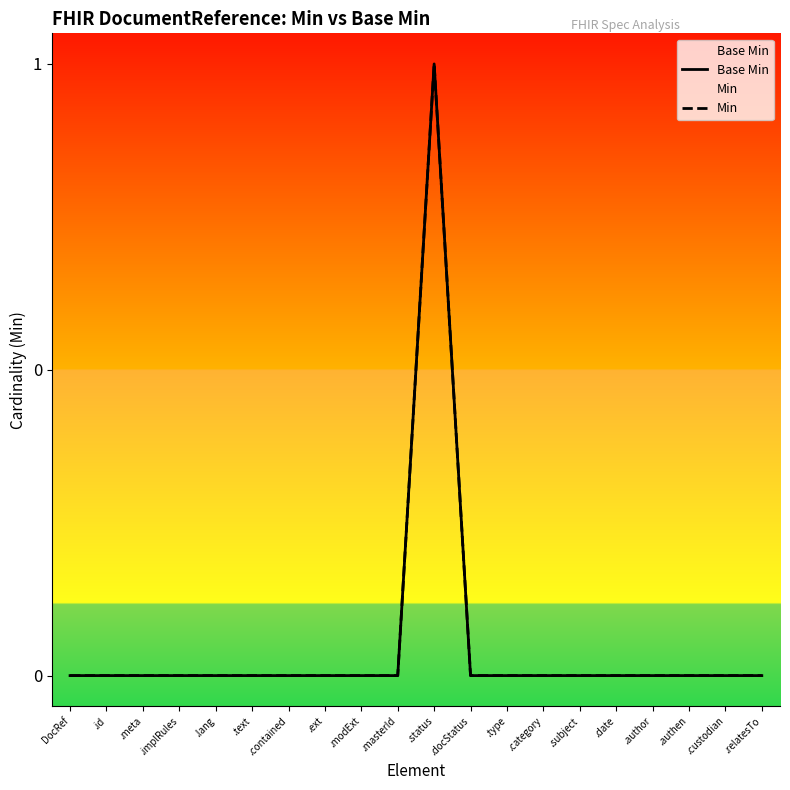

True or false: Min and Base Min cross at least once.

False